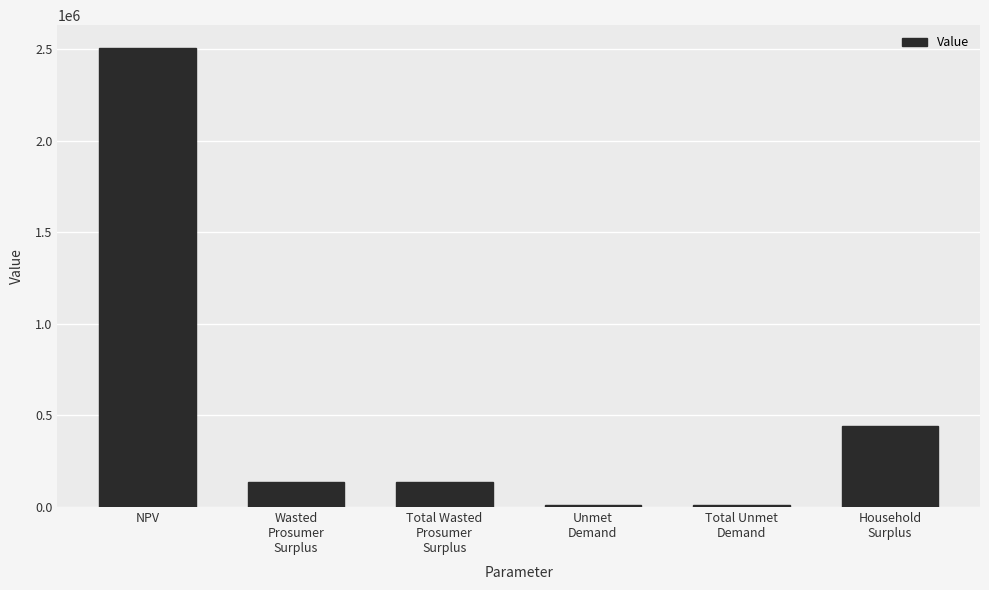

At which label does the data first exceed 135661?

NPV